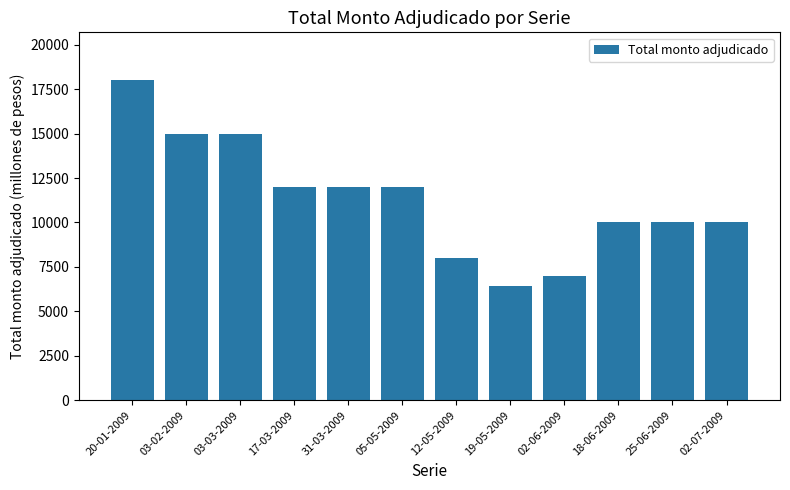

What is the ratio of the value at 20-01-2009 to the value at 05-05-2009?

1.5